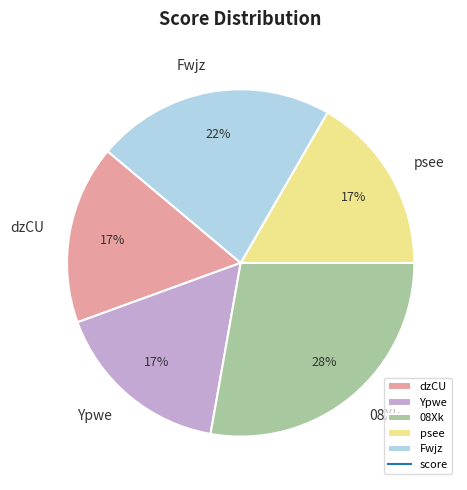

Do psee and Fwjz together represent more than half of the pie?

No